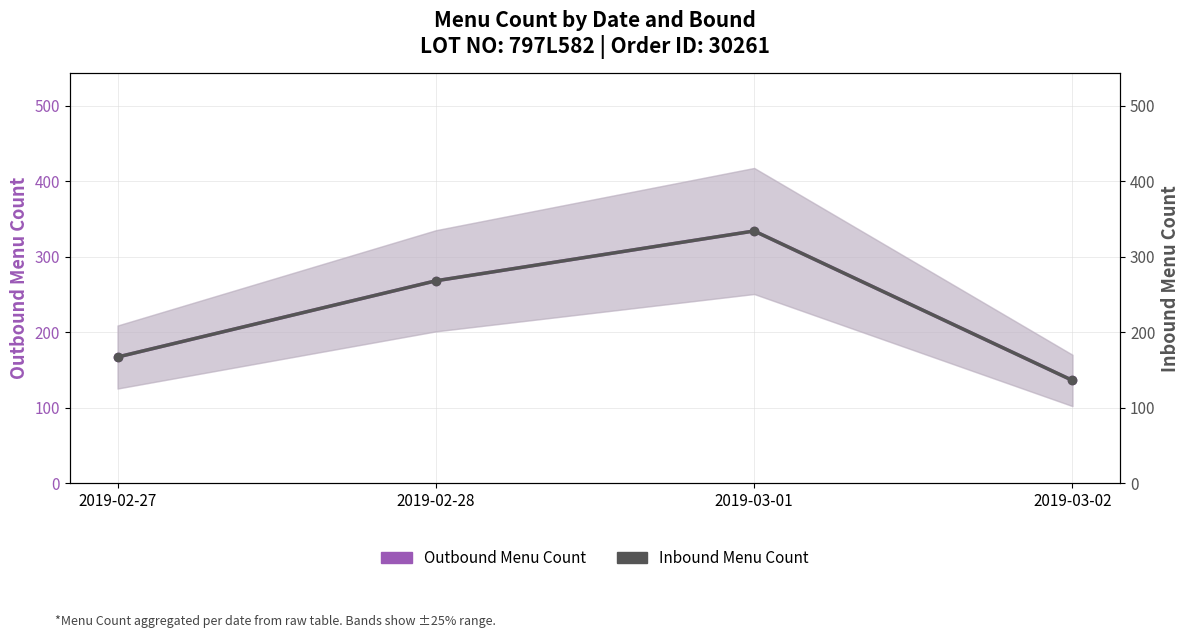

True or false: Inbound Menu Count and Outbound Menu Count intersect in this chart.

False